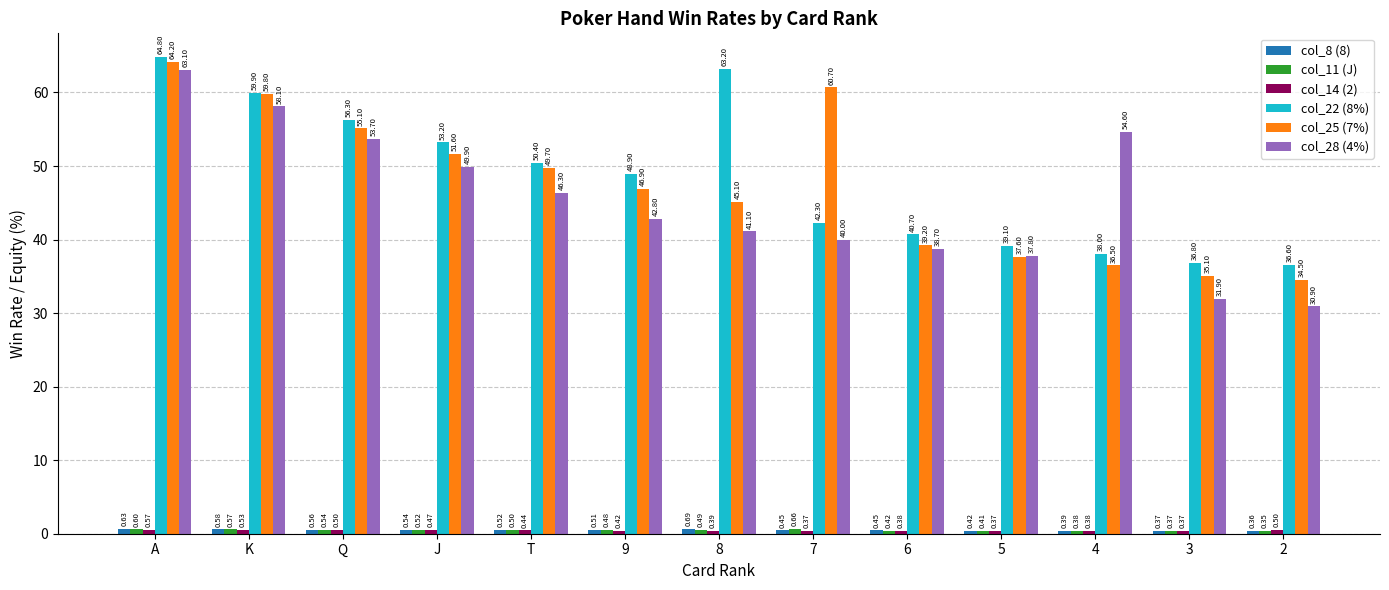

What is the average value of the col_28 (4%) series?

45.3